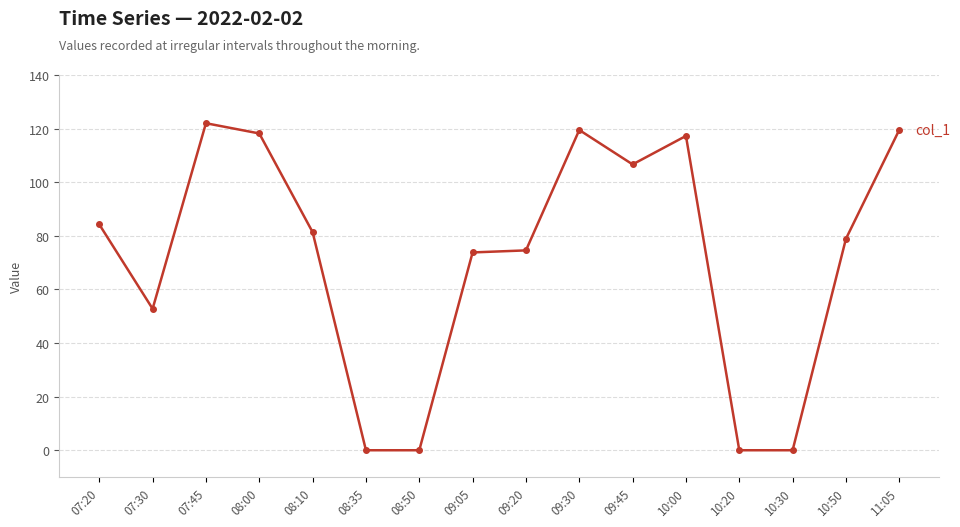

What is the sum of the values at 09:05 and 10:30?

73.8